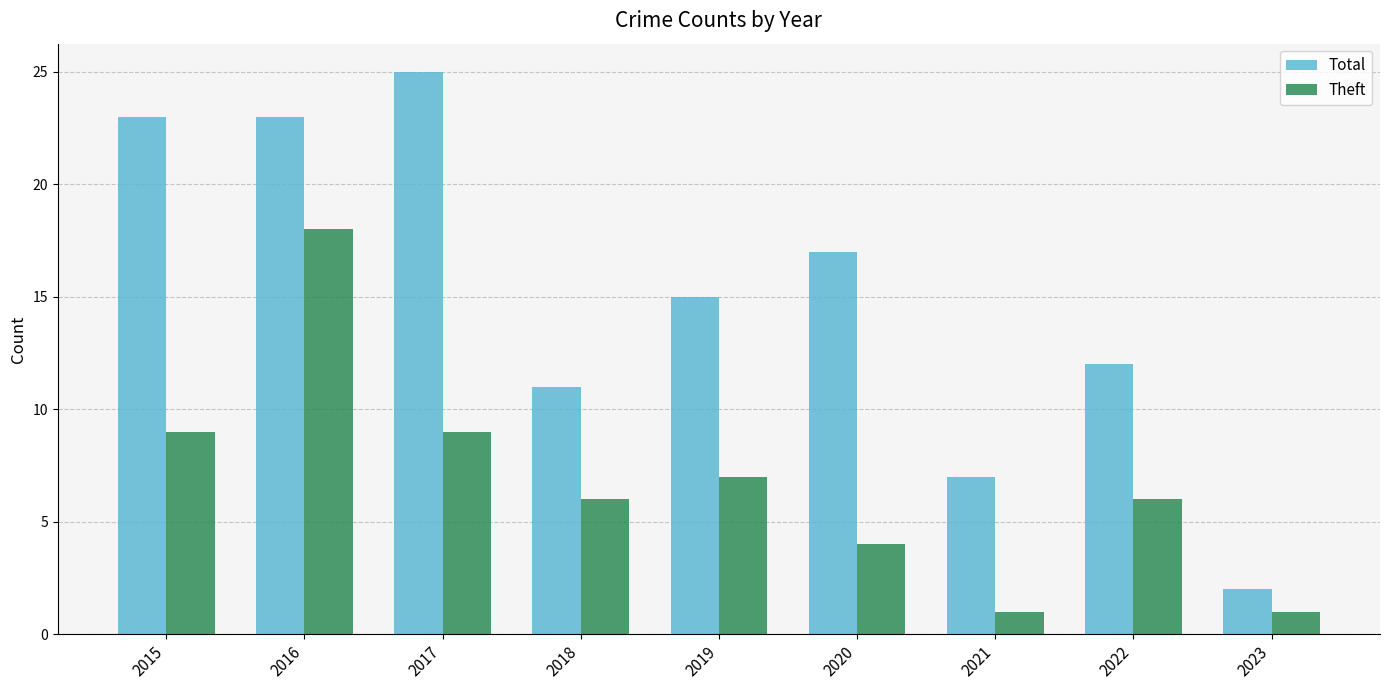

Count the number of categories in the chart.

9